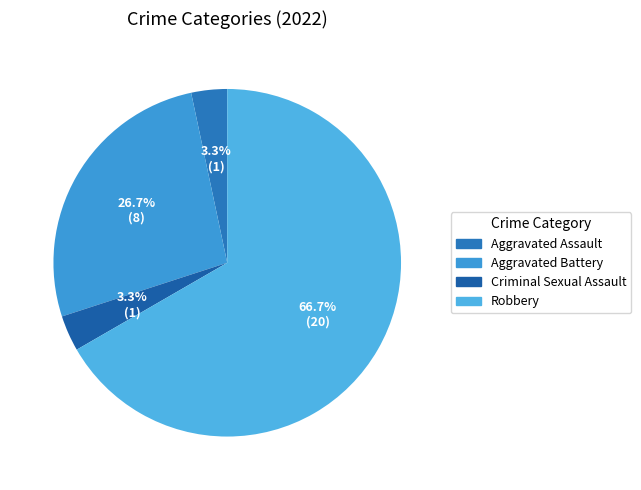

Combined, what portion of the pie is Criminal Sexual Assault and Robbery?

70.0%